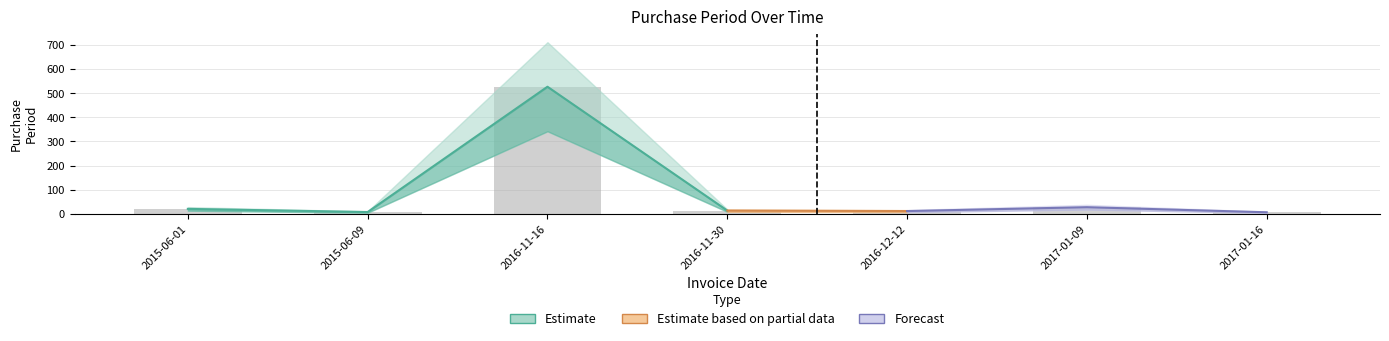

What is the label of the 6th bar from the right?

2015-06-09